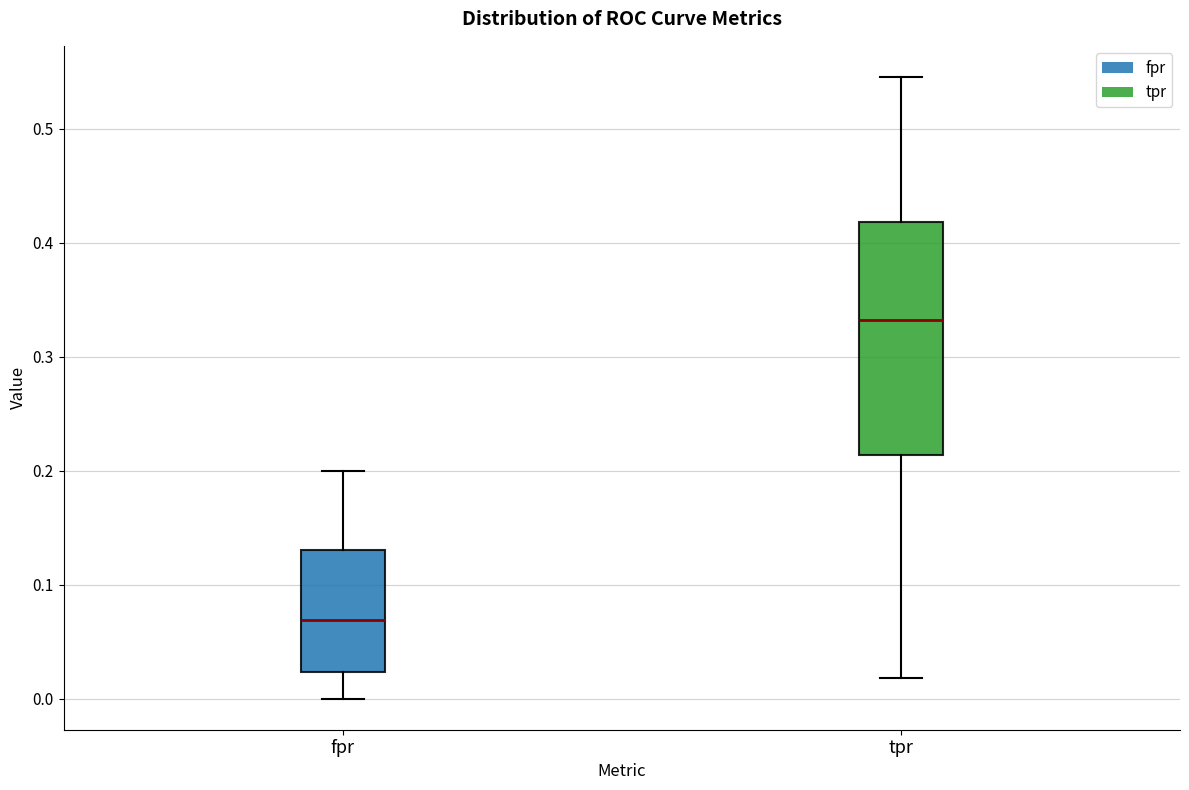

Reading left to right, read every box against the y-axis: the position of its median line, the range the box covers, and the ends of its whiskers. The values are not printed on the chart, so give them approximately, as read against the axis.

fpr: median 0.07, box 0.02 to 0.13, whiskers 0.00 to 0.20
tpr: median 0.33, box 0.21 to 0.42, whiskers 0.02 to 0.55